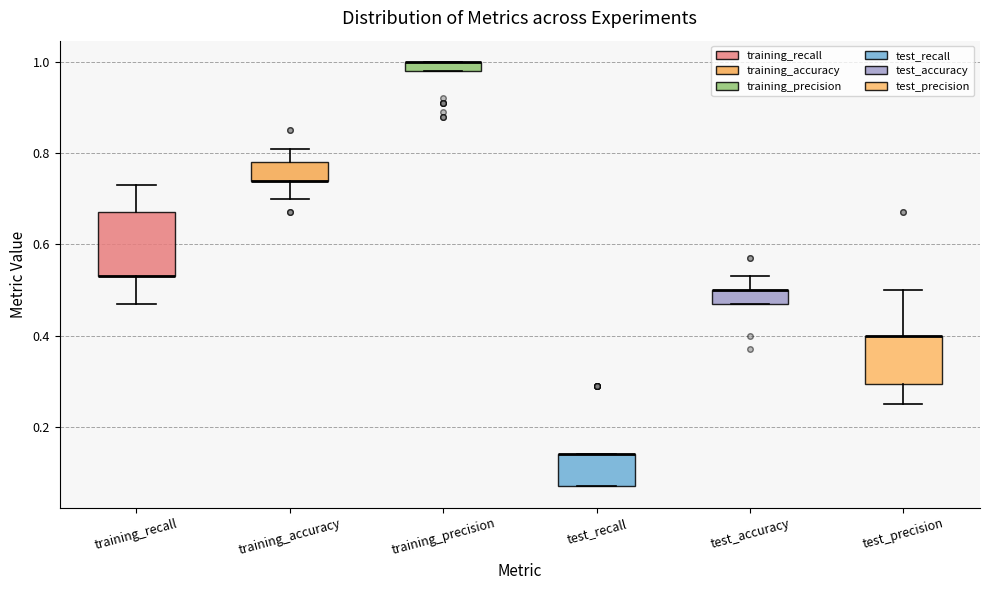

Where is the upper edge of the box for training_precision on the y-axis? The values are not printed on the chart, so give them approximately, as read against the axis.

1.00